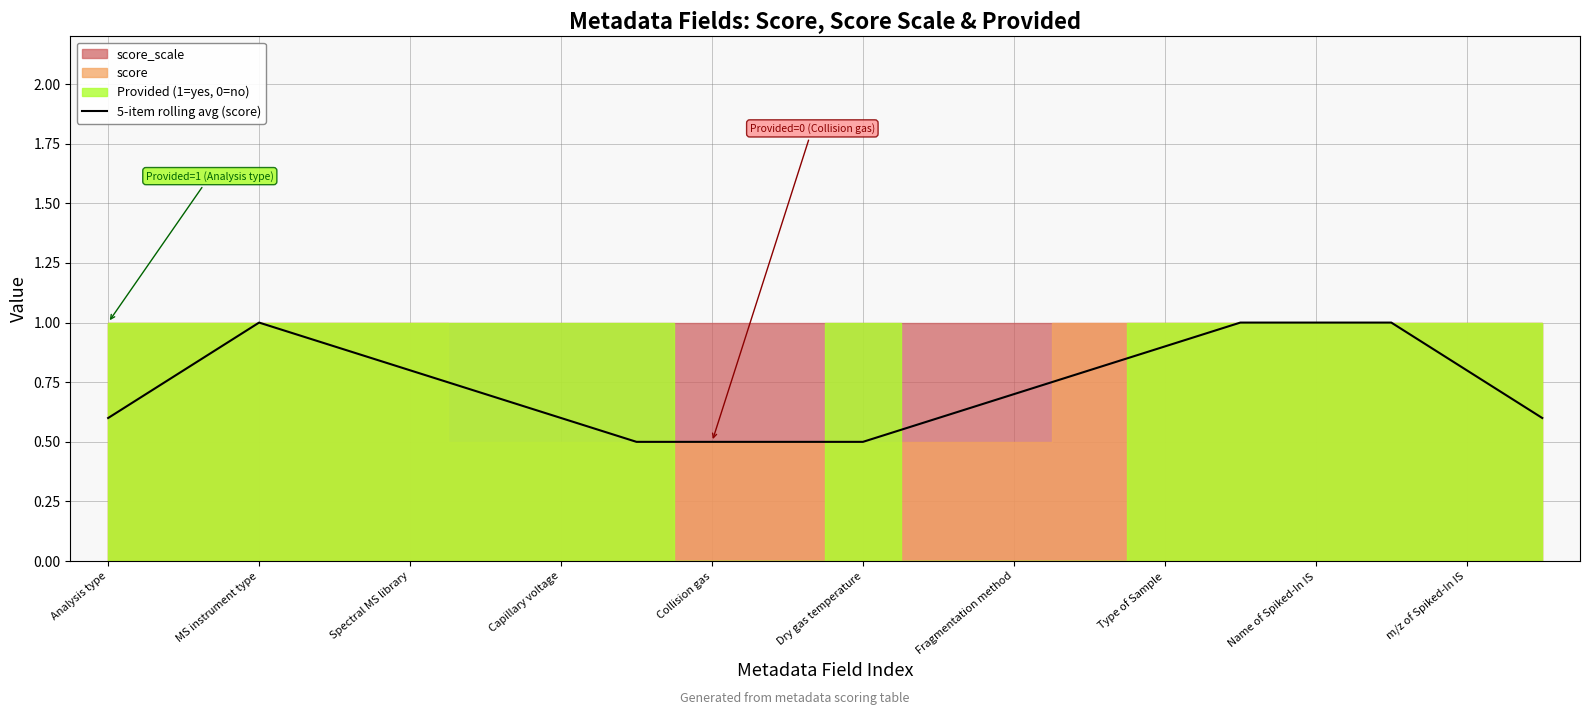

How many values are between 0 and 1?

20